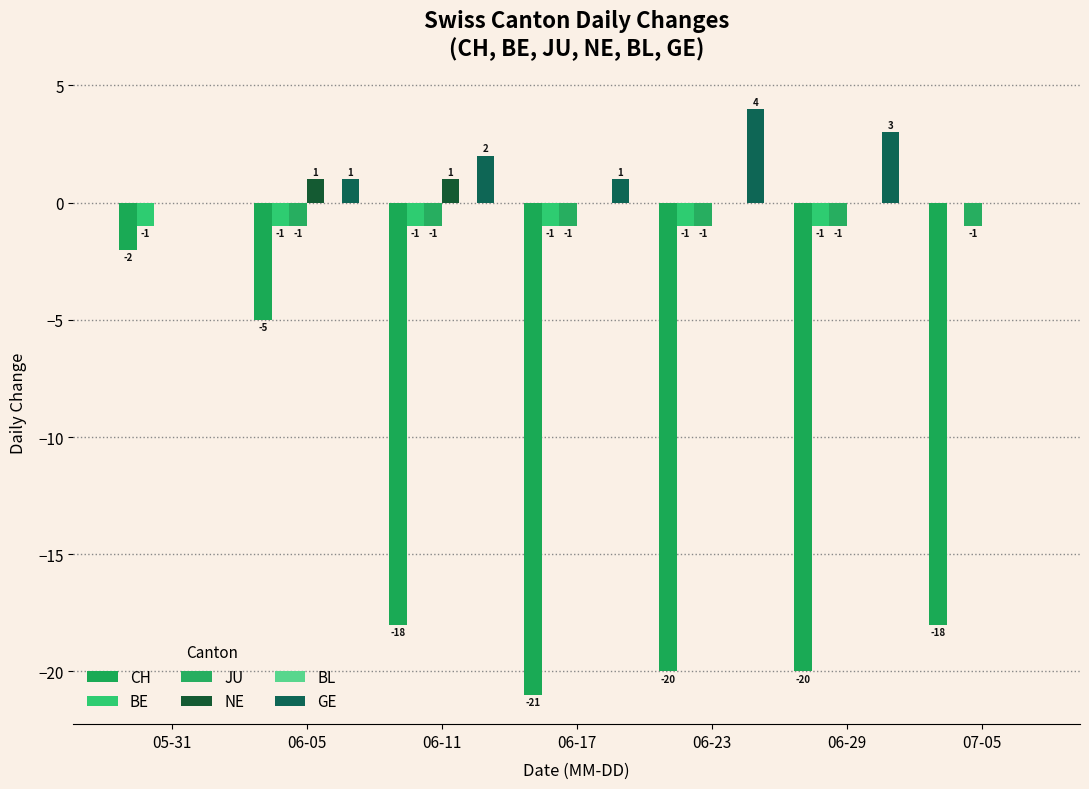

Which label corresponds to the largest value in the chart?

06-23